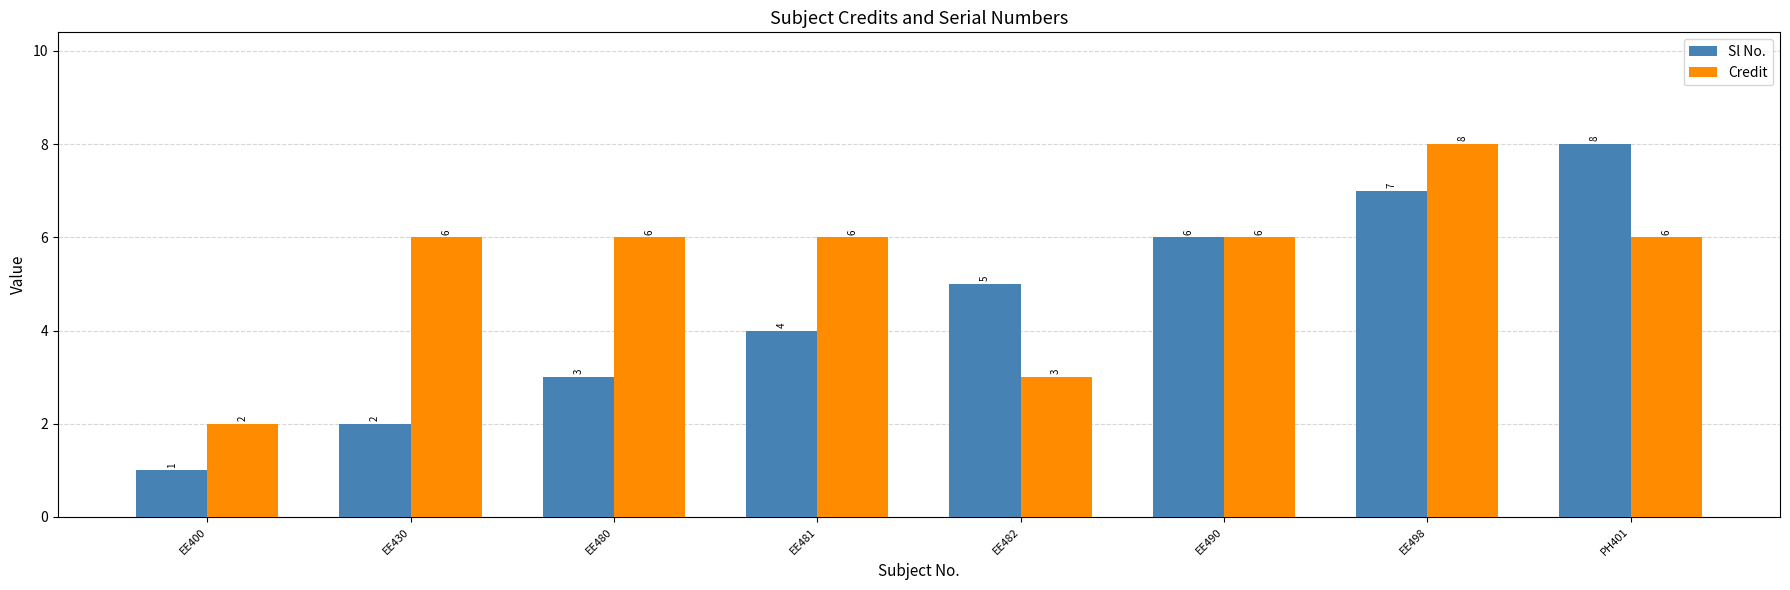

Rank the series at EE481 from highest to lowest value.

Credit, Sl No.